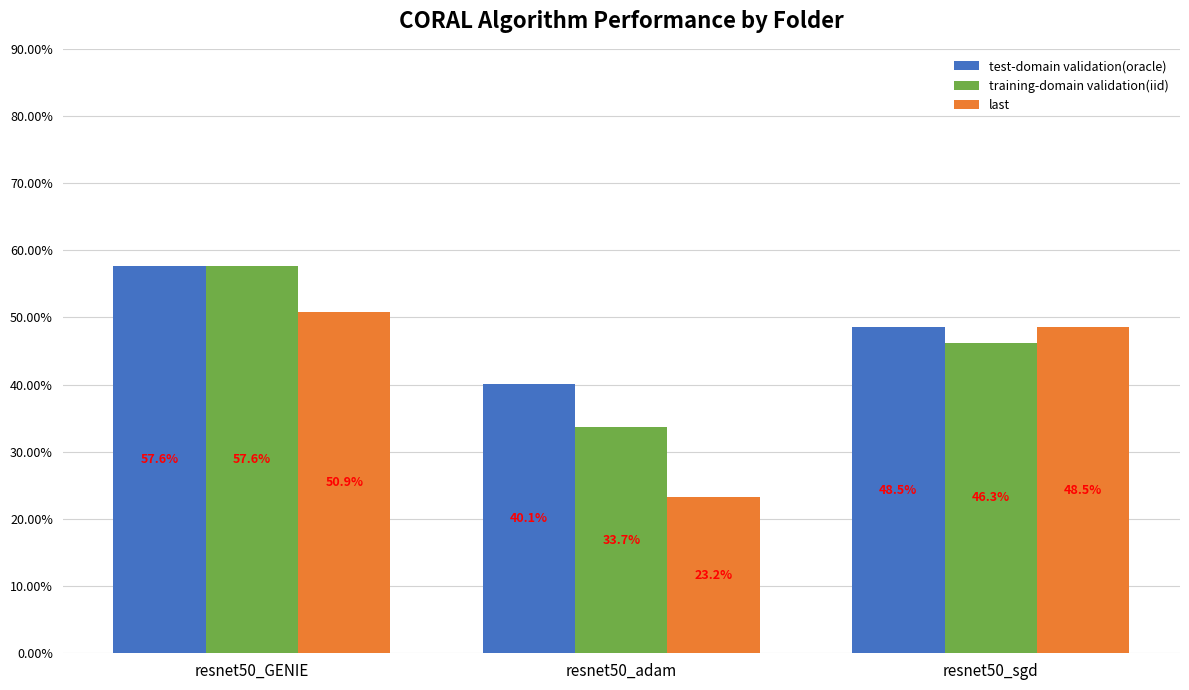

The training-domain validation(iid) series shows 17.9 at resnet50_adam. True or false?

False